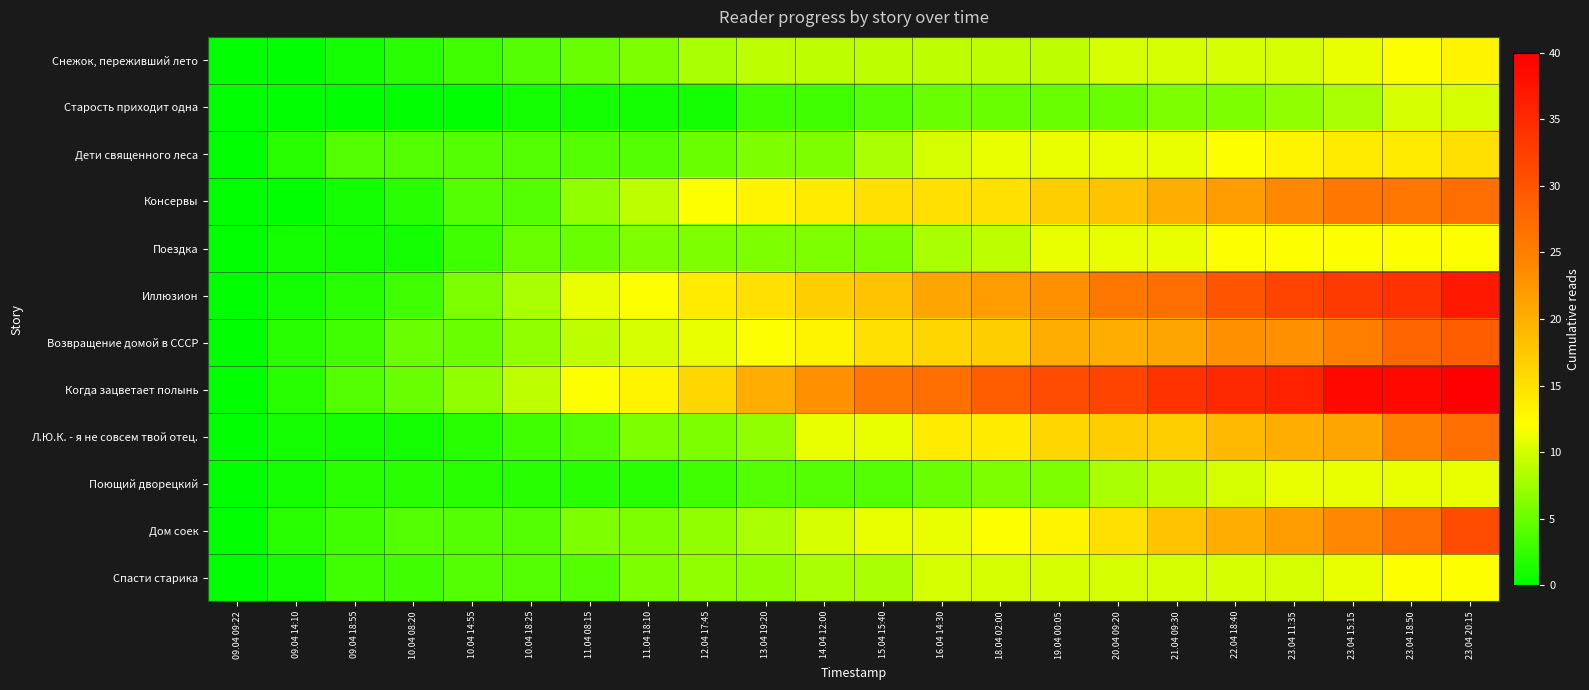

Between 10.04 08:20 and 11.04 18:10, which series saw the biggest shift?

Иллюзион